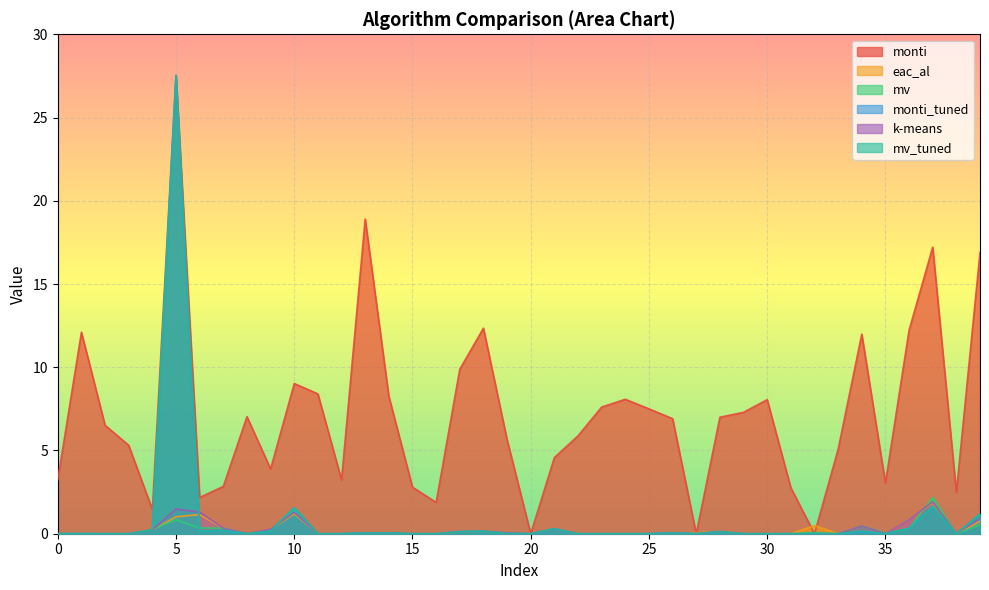

What is the sum of all mv_tuned values?

34.0